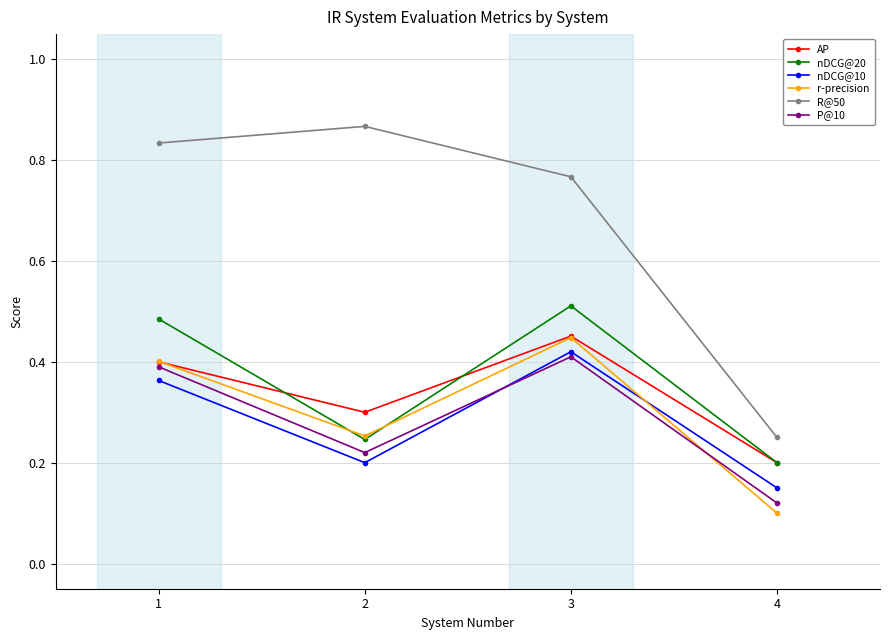

Is the value of R@50 at 1 greater than the value of nDCG@20 at 1?

Yes